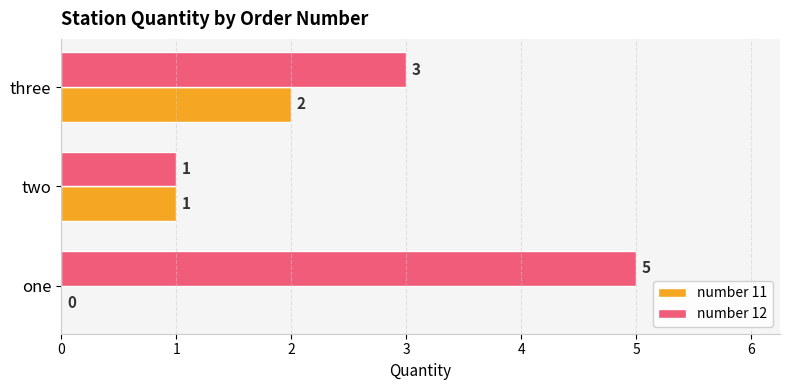

Where is number 11 nearest to the value 1?

two